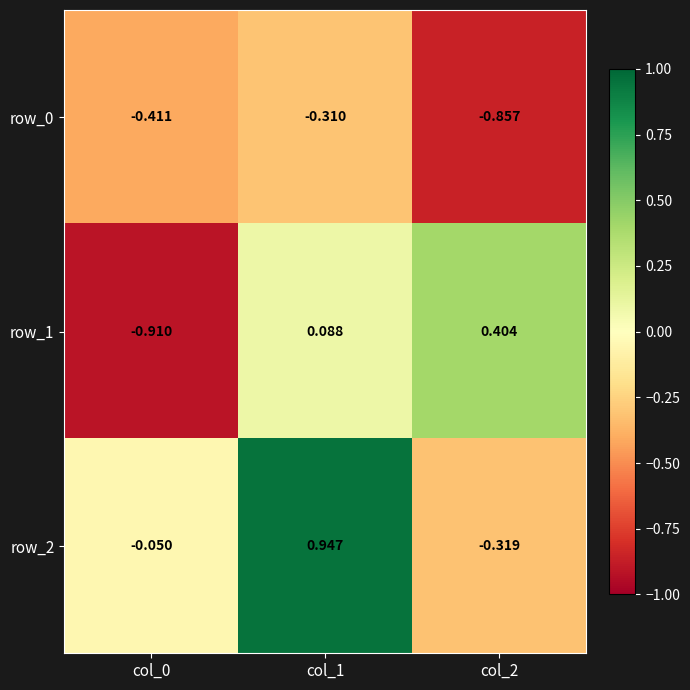

At col_2, list the series in order from smallest to largest.

row_0, row_2, row_1